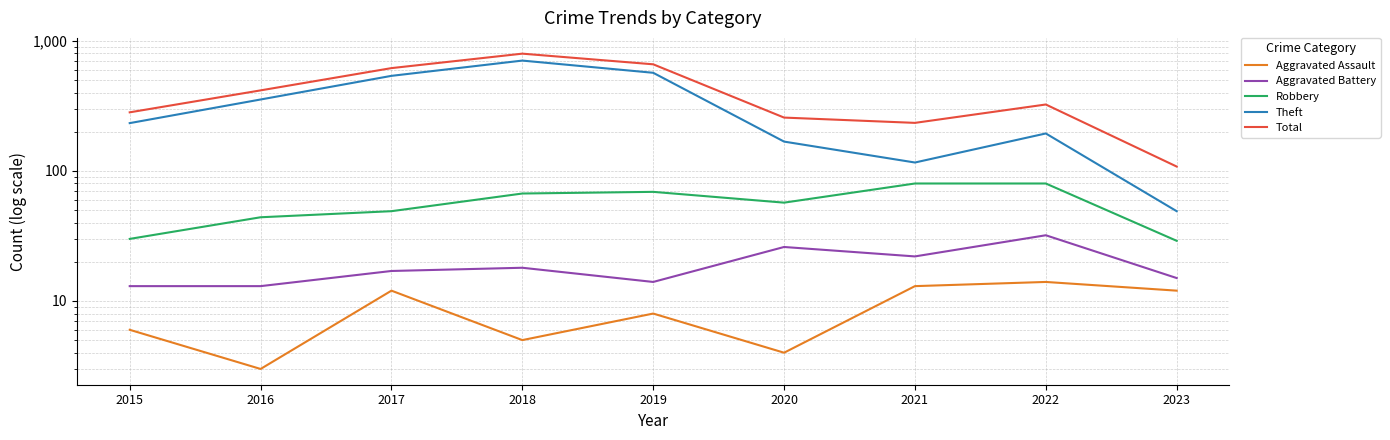

At which label is Total closest to 452?

2016